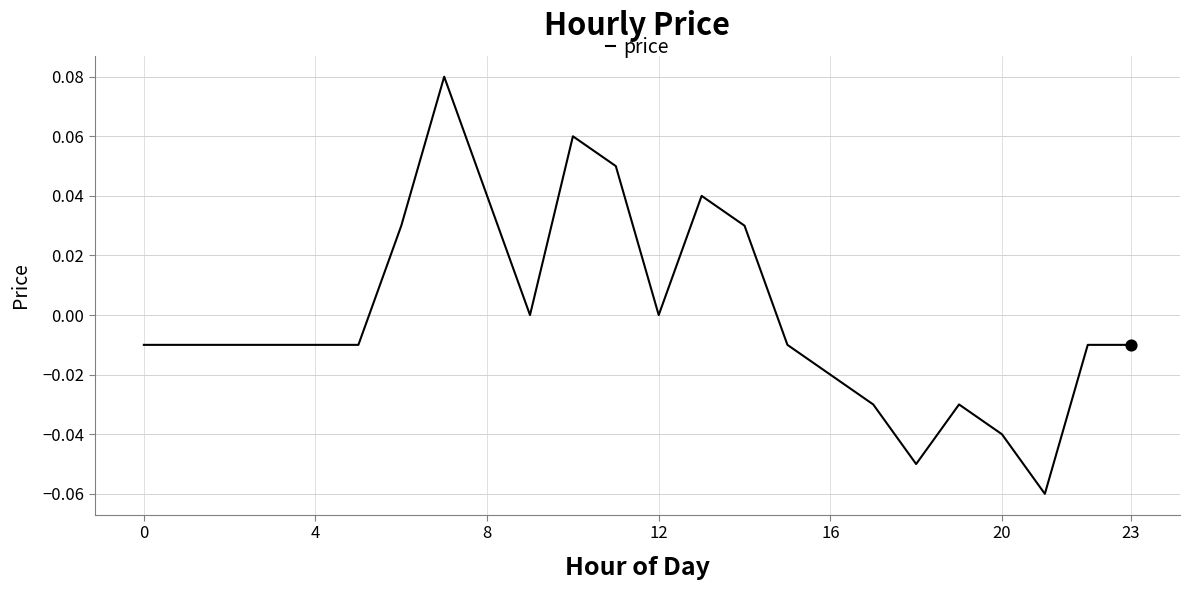

How many lines are shown in the chart?

1